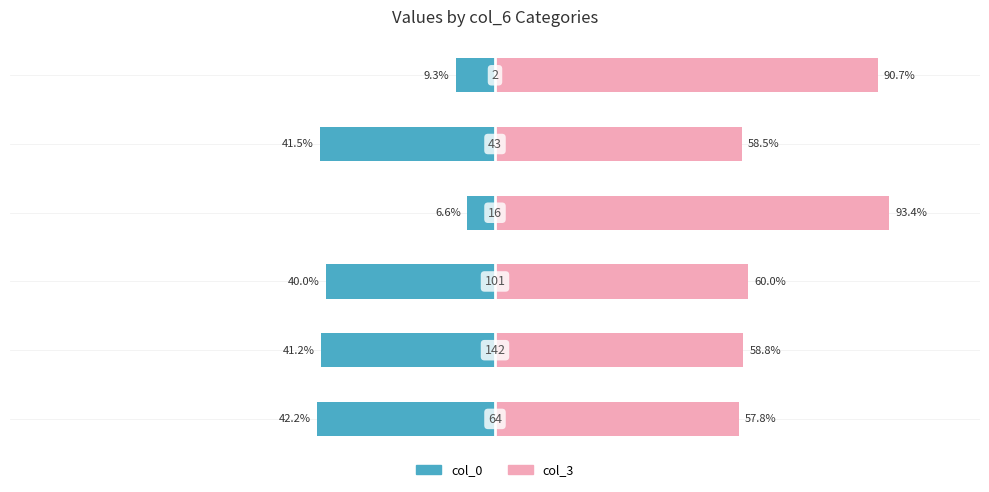

What is the average value of the col_0 series?

-30.1